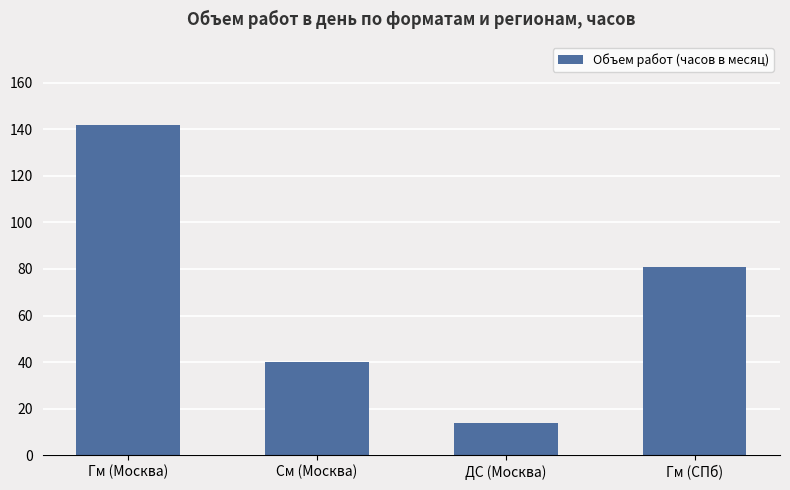

What is the difference between the values at Гм (СПб) and См (Москва)?

41